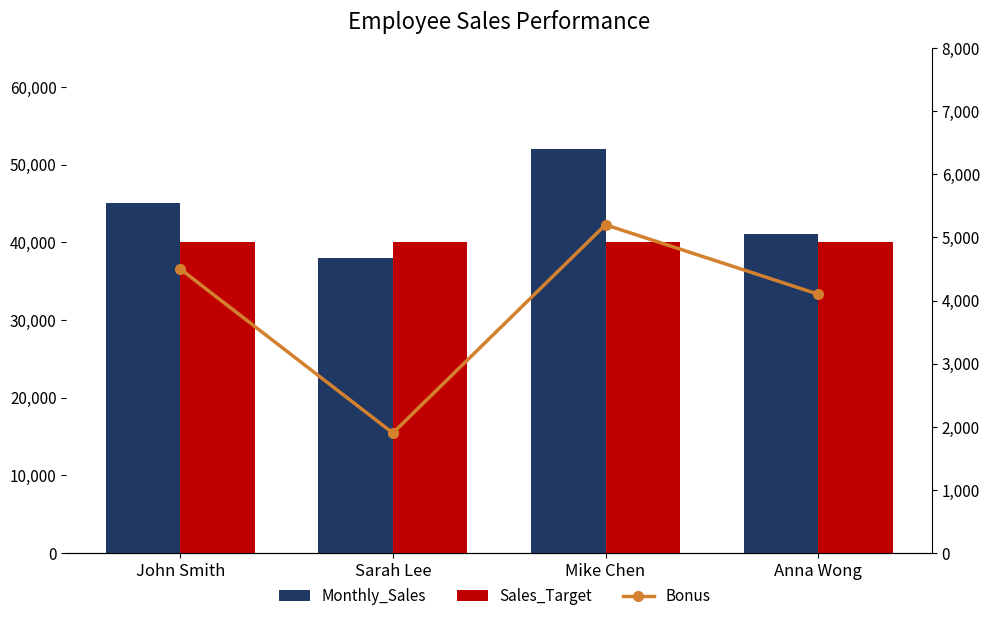

What is the total value across all series at Sarah Lee?

79900